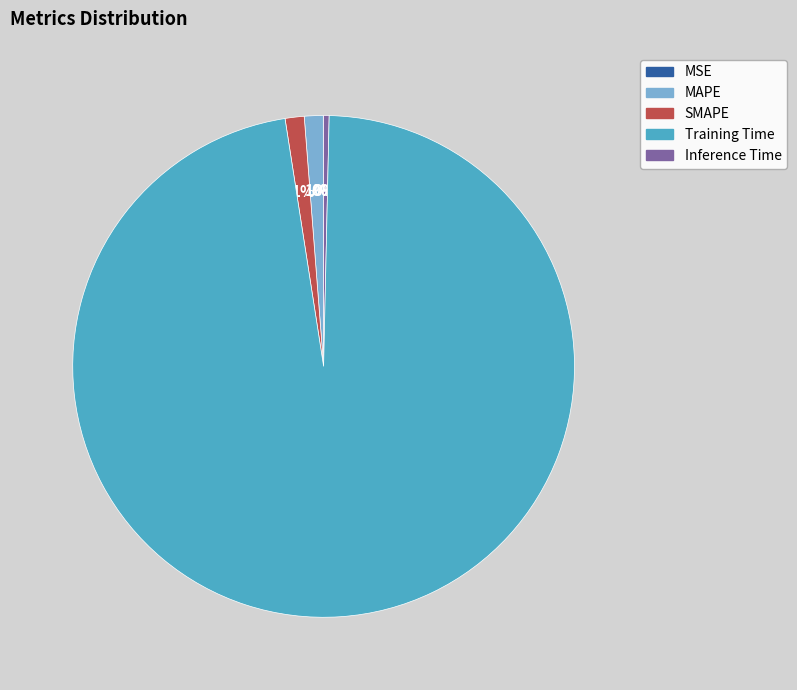

Which category has the biggest portion of the pie?

Training Time